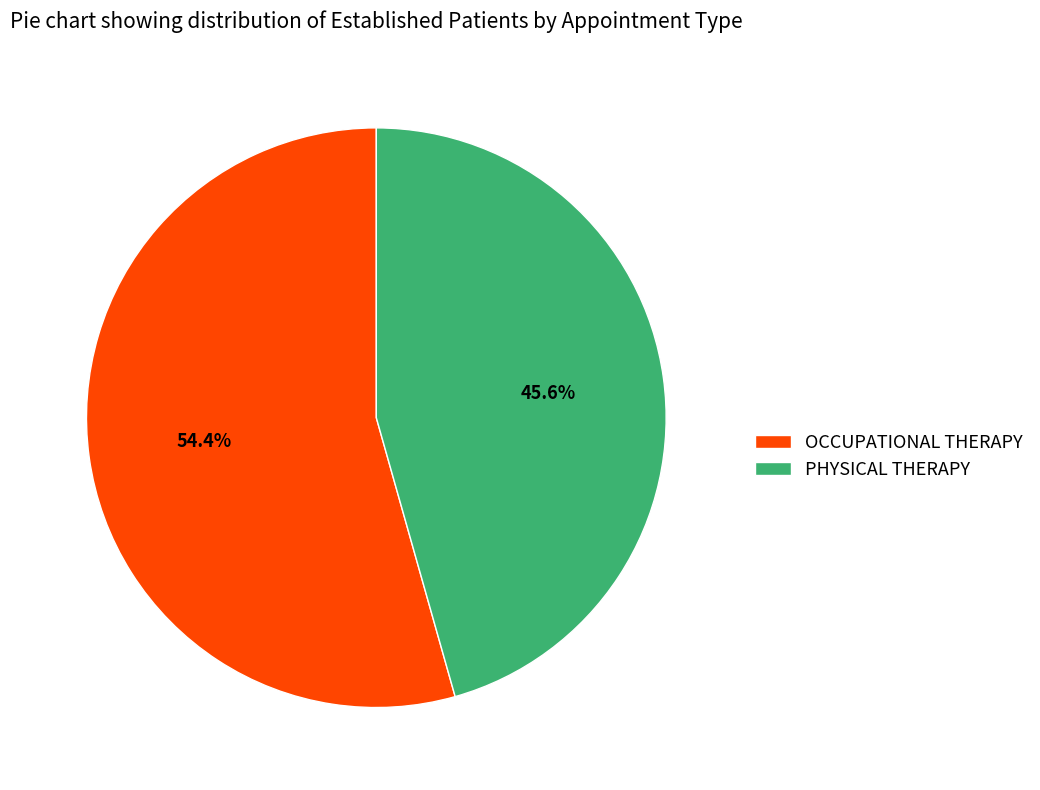

Between OCCUPATIONAL THERAPY and PHYSICAL THERAPY, which is larger?

OCCUPATIONAL THERAPY